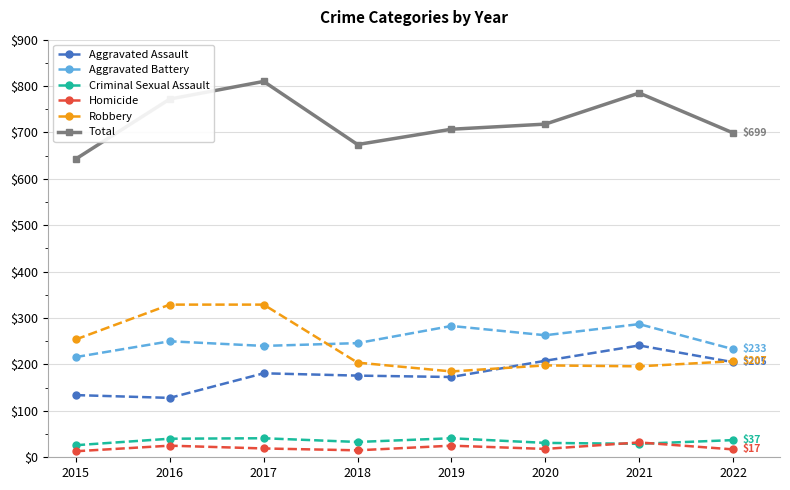

What is the spread (max minus min) of values at 2021?

756